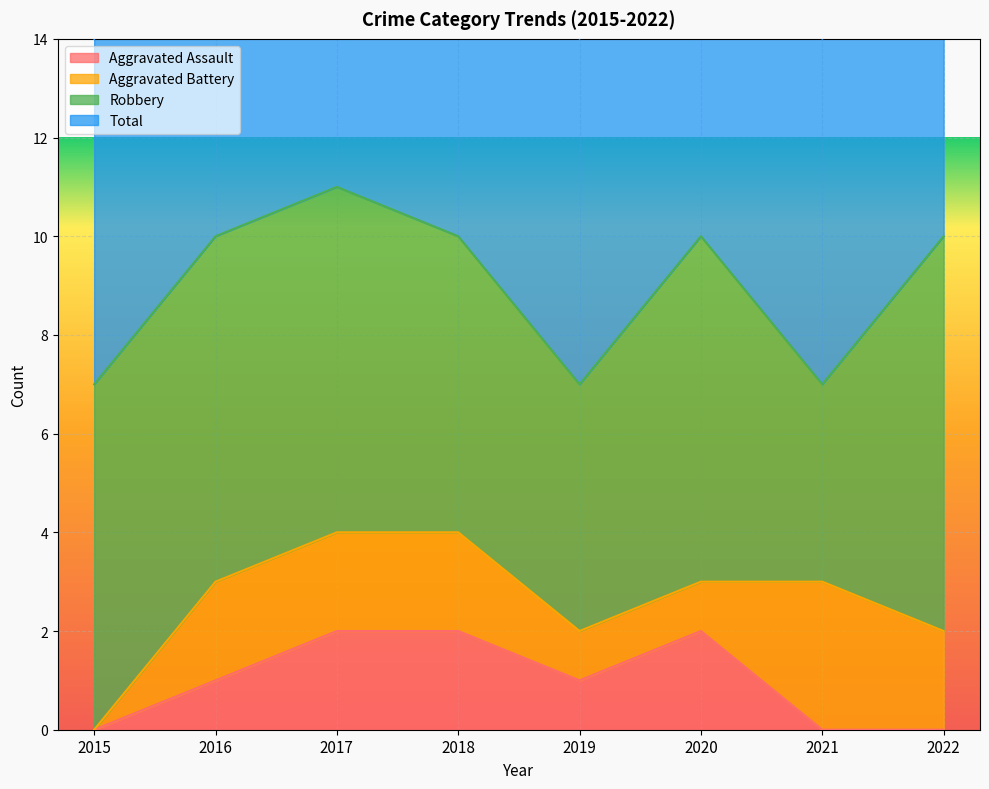

True or false: Aggravated Assault and Total intersect in this chart.

False